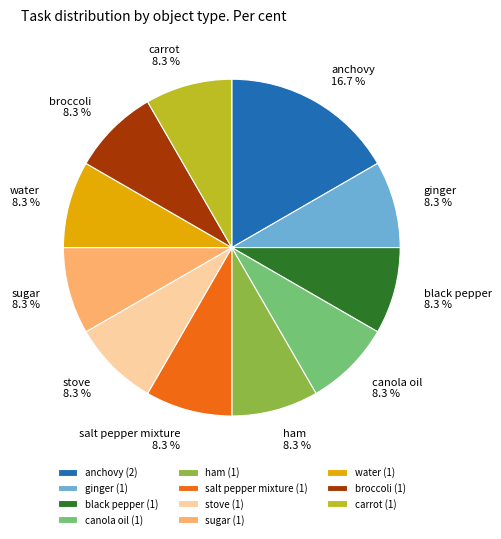

What percentage is NOT represented by canola oil?

91.7%